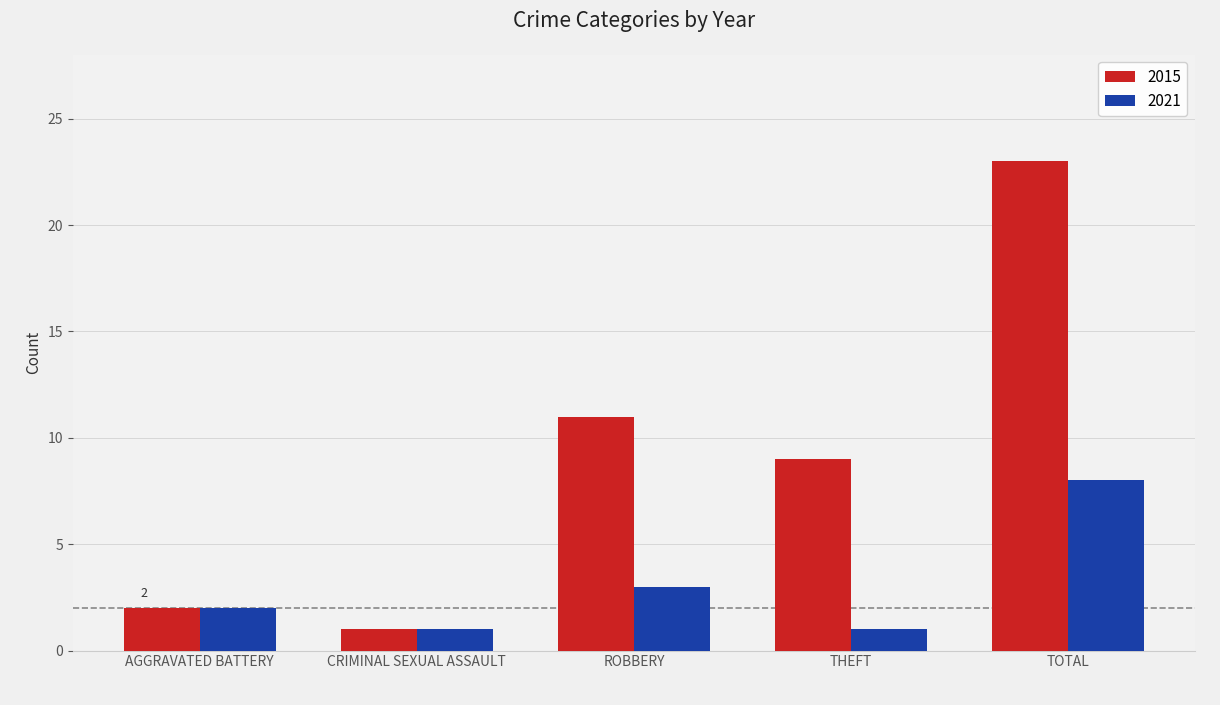

List the series in order of their peak value, lowest first.

2021, 2015